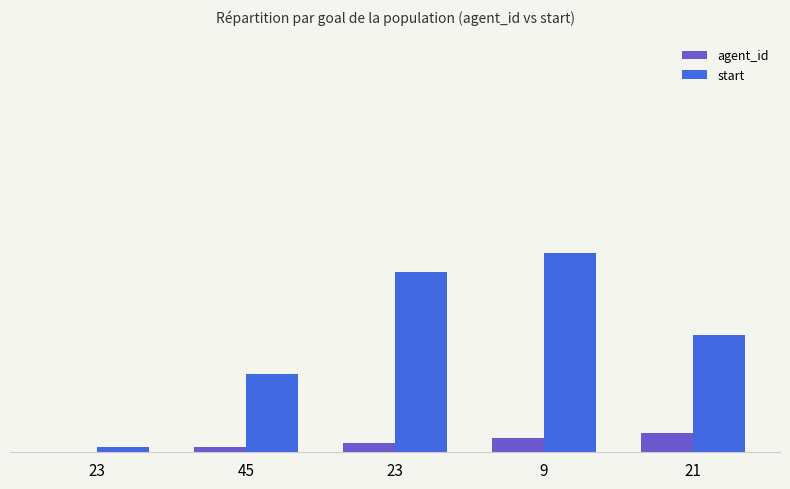

How many agent_id values are between 1 and 3?

3